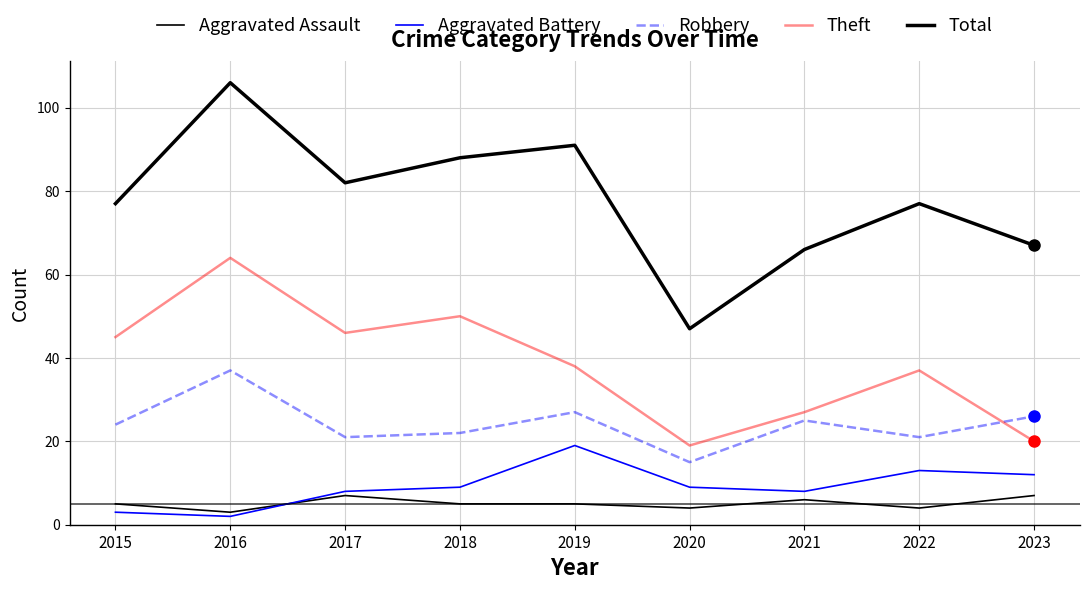

Rank the series by their maximum value, from lowest to highest.

Aggravated Assault, Aggravated Battery, Robbery, Theft, Total